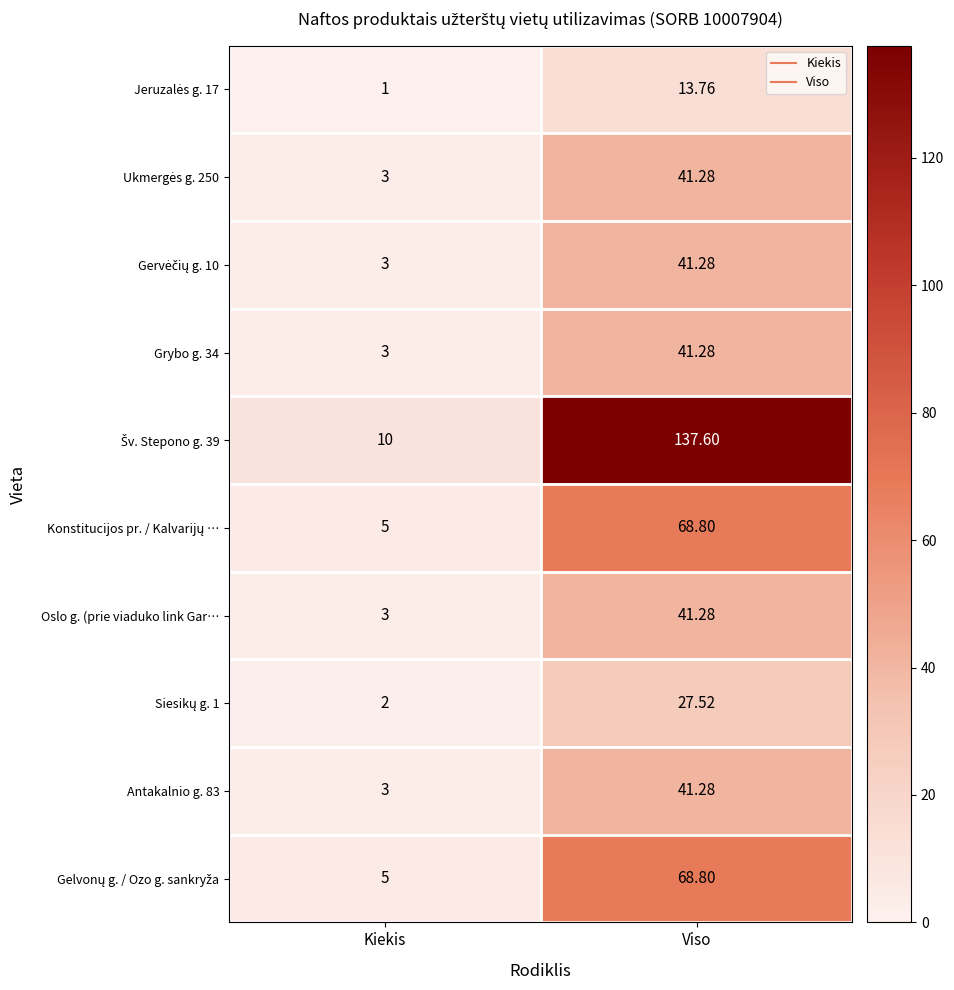

Where is Oslo g. (prie viaduko link Gar… nearest to the value 22?

Kiekis